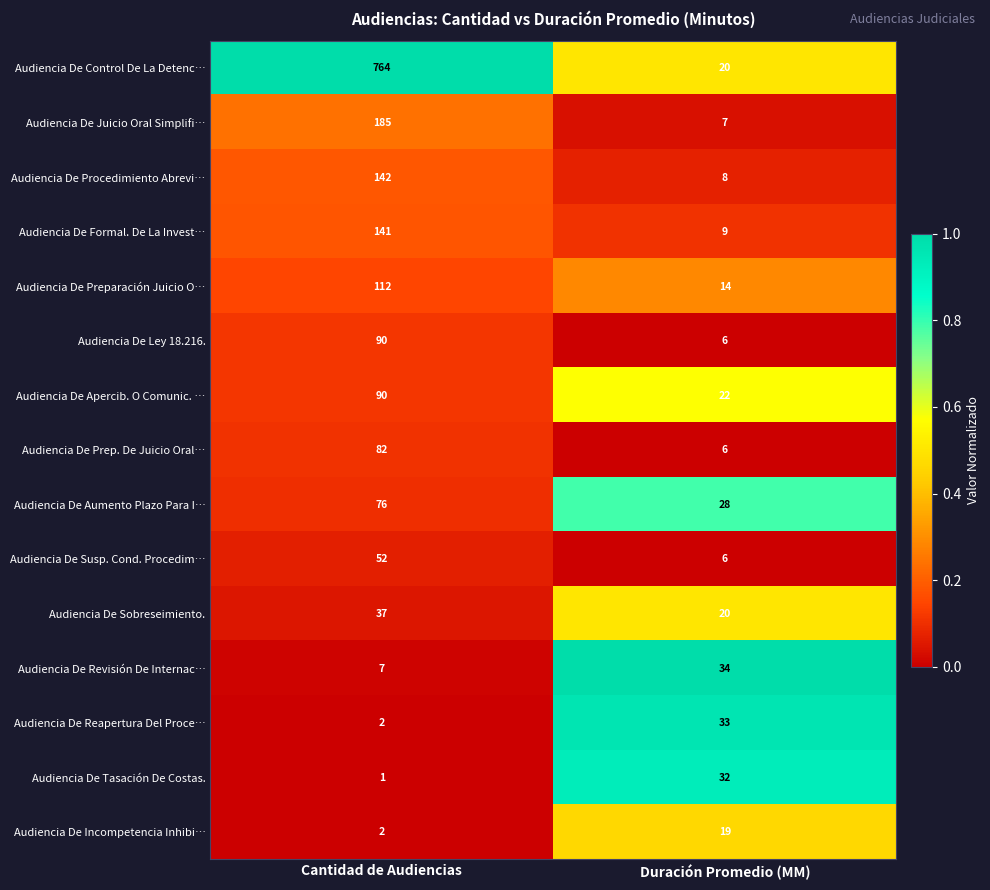

What is the lowest value of the Audiencia De Susp. Cond. Procedim… series?

6